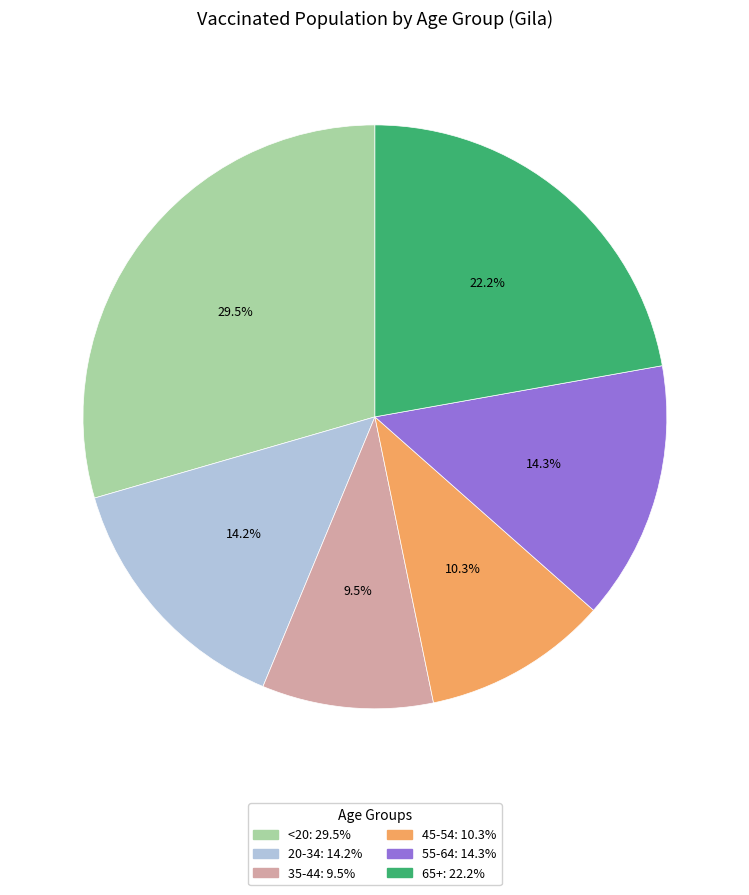

How many slices are in this pie chart?

6